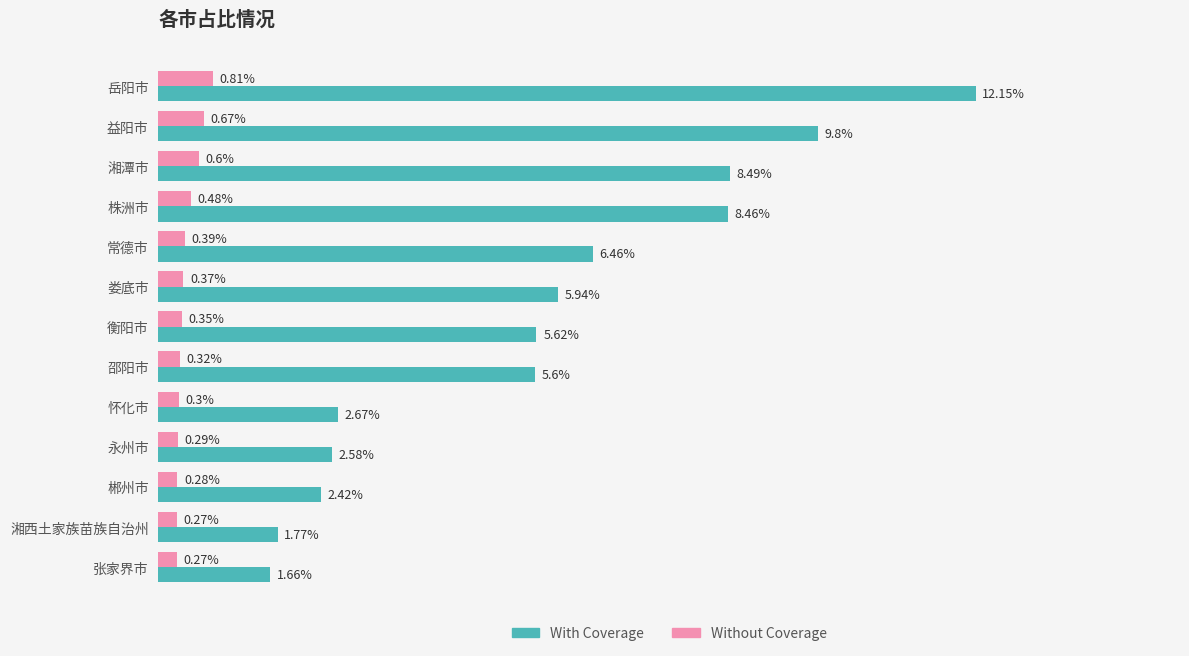

Is the value of Without Coverage at 衡阳市 greater than the value of With Coverage at 邵阳市?

No